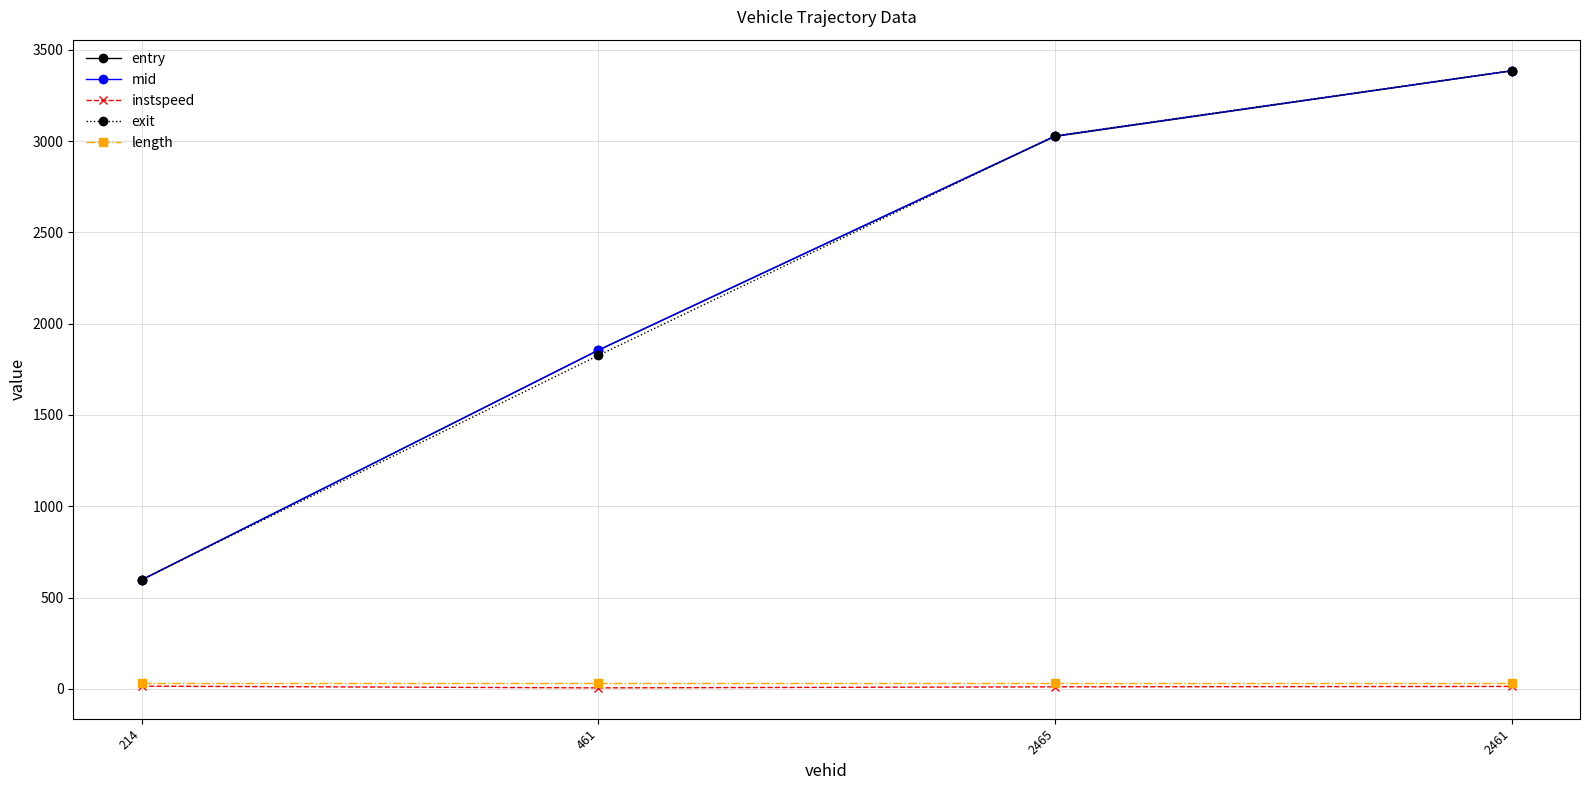

The value of exit at 2465 is 3029.3. True or false?

True